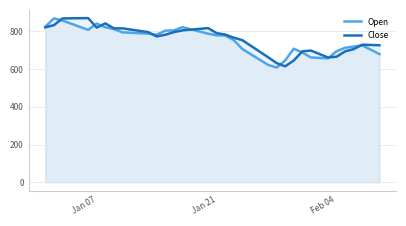

Reading left to right, extract all data points from this chart.

Open: 823.5	867.6	856.2	839.8	823.4	806.9	840.4	820.8	811.2	793.8	791.5	789.2	787.0	781.1	802.8	804.0	821.1	809.7	798.3	786.9	778.0	777.0	752.4	705.7	677.7	649.8	621.8	607.2	644.9	707.4	687.1	660.9	658.7	656.5	693.7	712.1	718.5	724.8	701.8	678.7
Close: 820.1	831.8	867.6	868.1	868.6	869.1	819.0	841.1	815.0	815.0	808.3	801.7	795.0	772.1	781.2	794.8	804.0	808.0	812.1	816.1	789.5	781.9	765.4	752.3	722.3	692.3	662.4	631.1	614.0	644.9	693.3	697.5	679.2	660.9	664.8	693.4	705.0	728.5	727.0	725.5